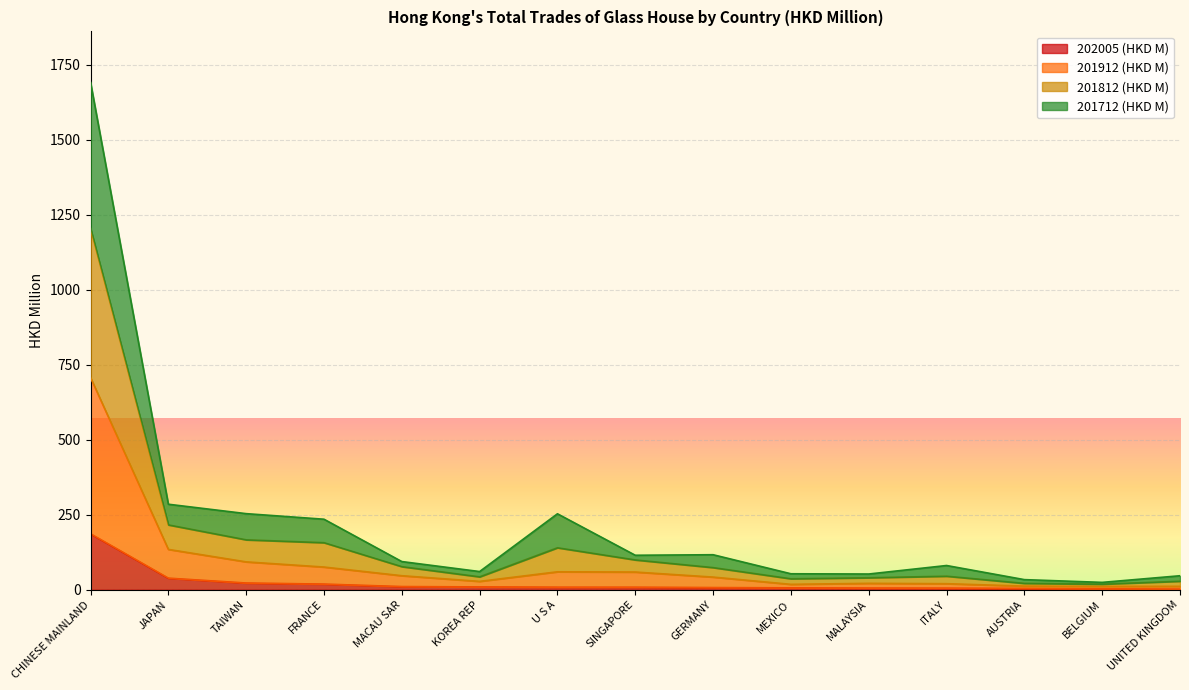

What is the difference between the 201912 (HKD M) values at AUSTRIA and SINGAPORE?

46.9